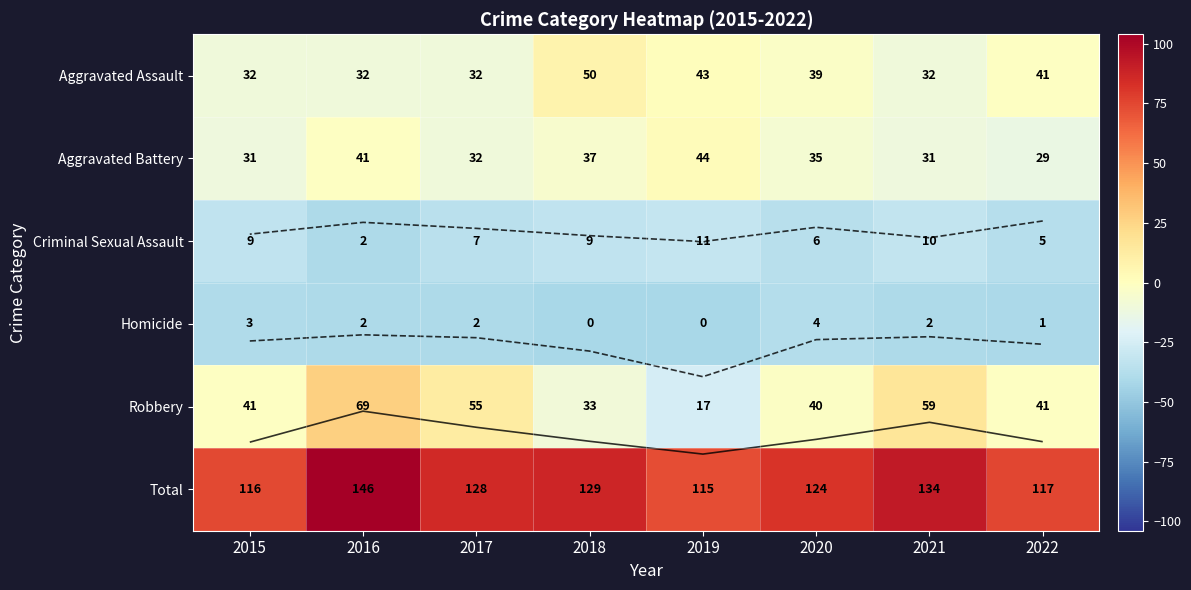

Rank the categories by Aggravated Assault value from lowest to highest.

2015, 2016, 2017, 2021, 2020, 2022, 2019, 2018